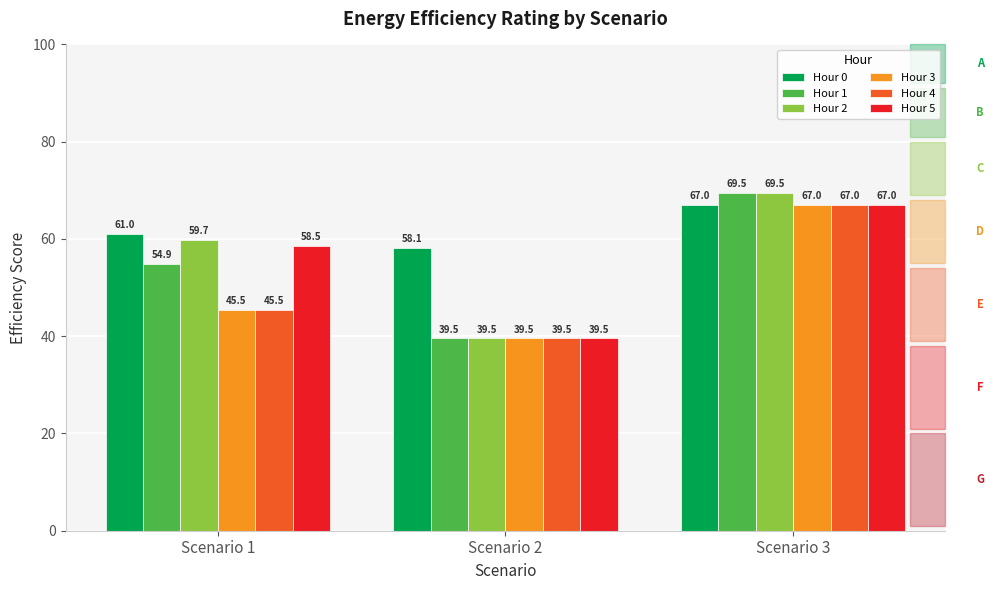

What is the difference between the maximum and minimum values in the Hour 3 series?

27.5